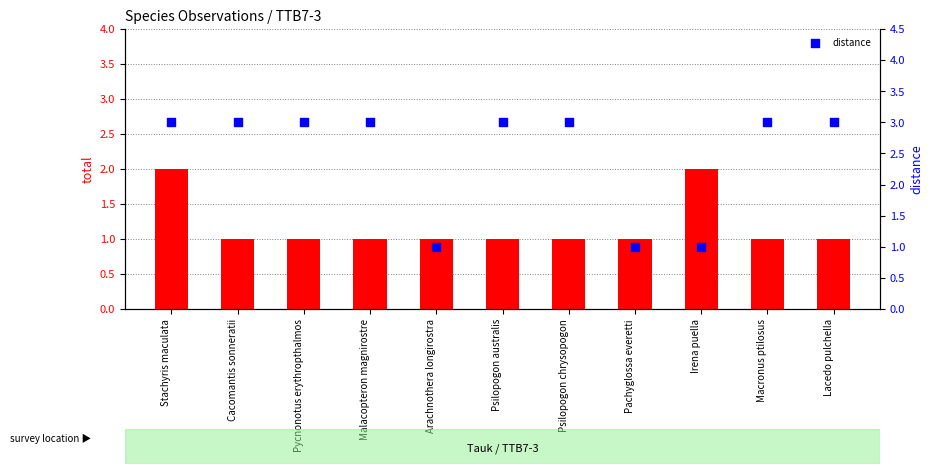

At which category is the sum across all series the highest?

Stachyris maculata